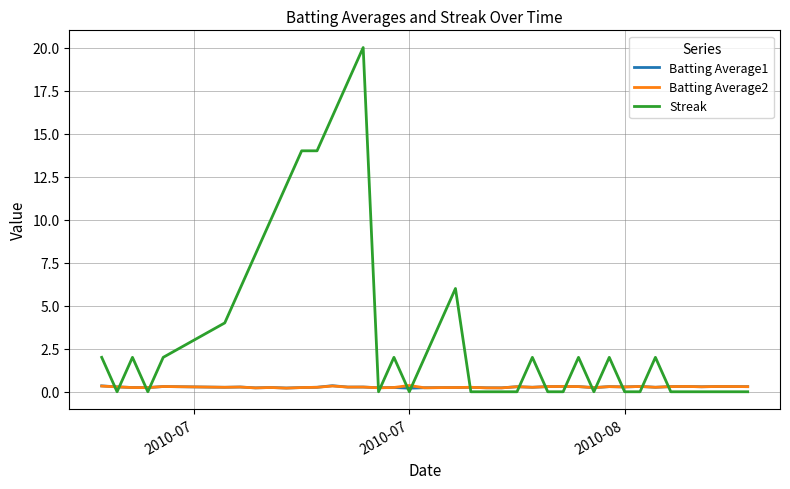

Does the chart display data point markers on the line(s)?

No